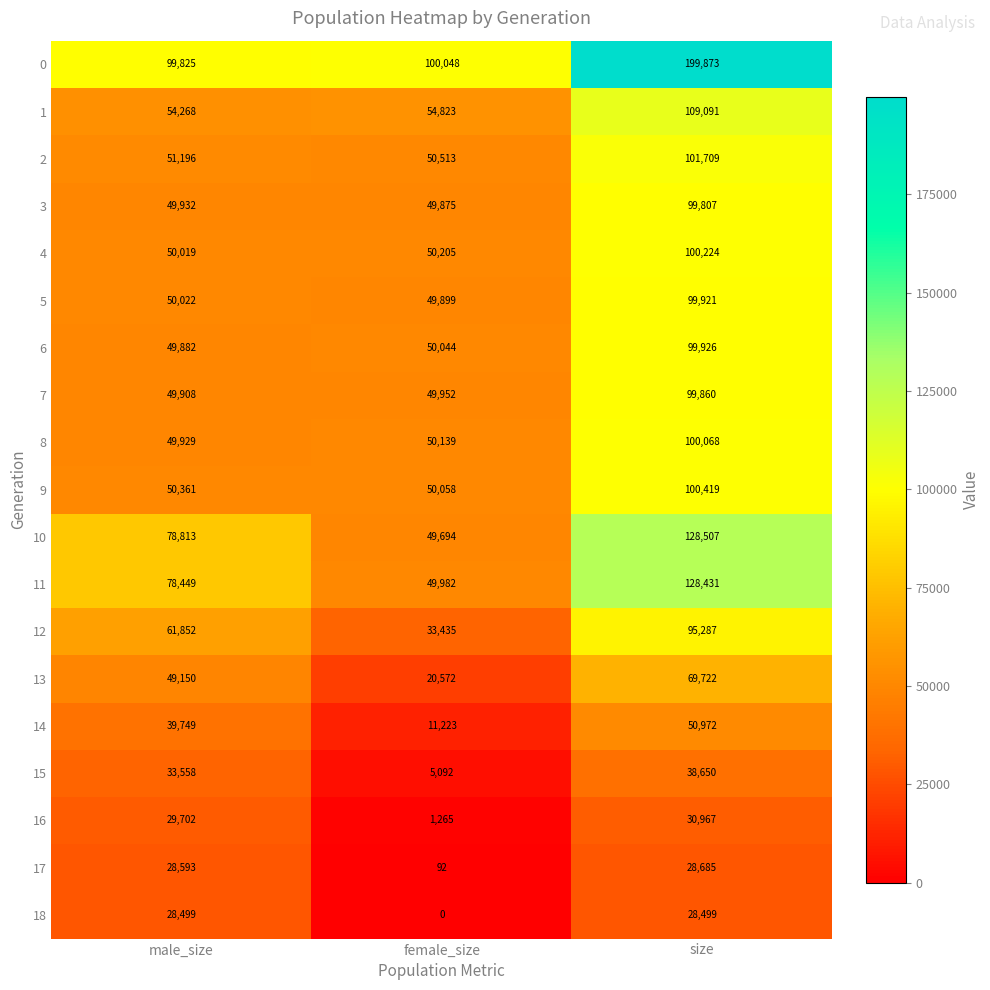

How many data points does each series have?

3